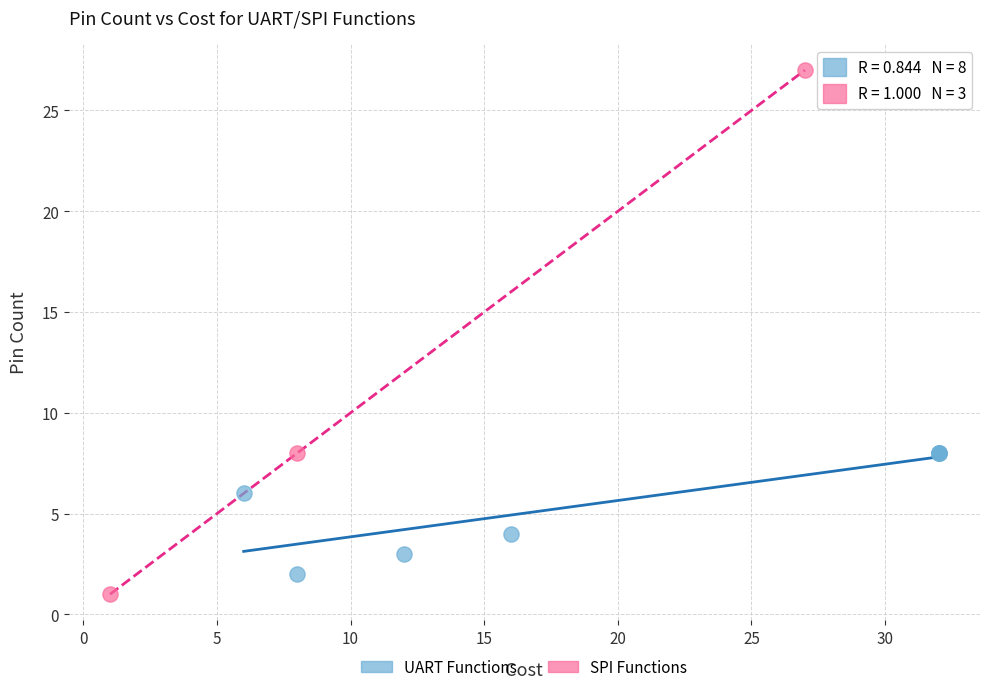

Which series contains the highest Y value?

SPI Functions